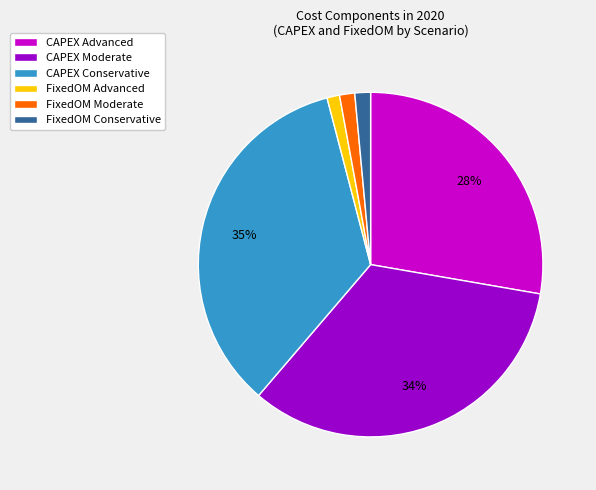

Is the sum of CAPEX Advanced and FixedOM Moderate greater than half?

No